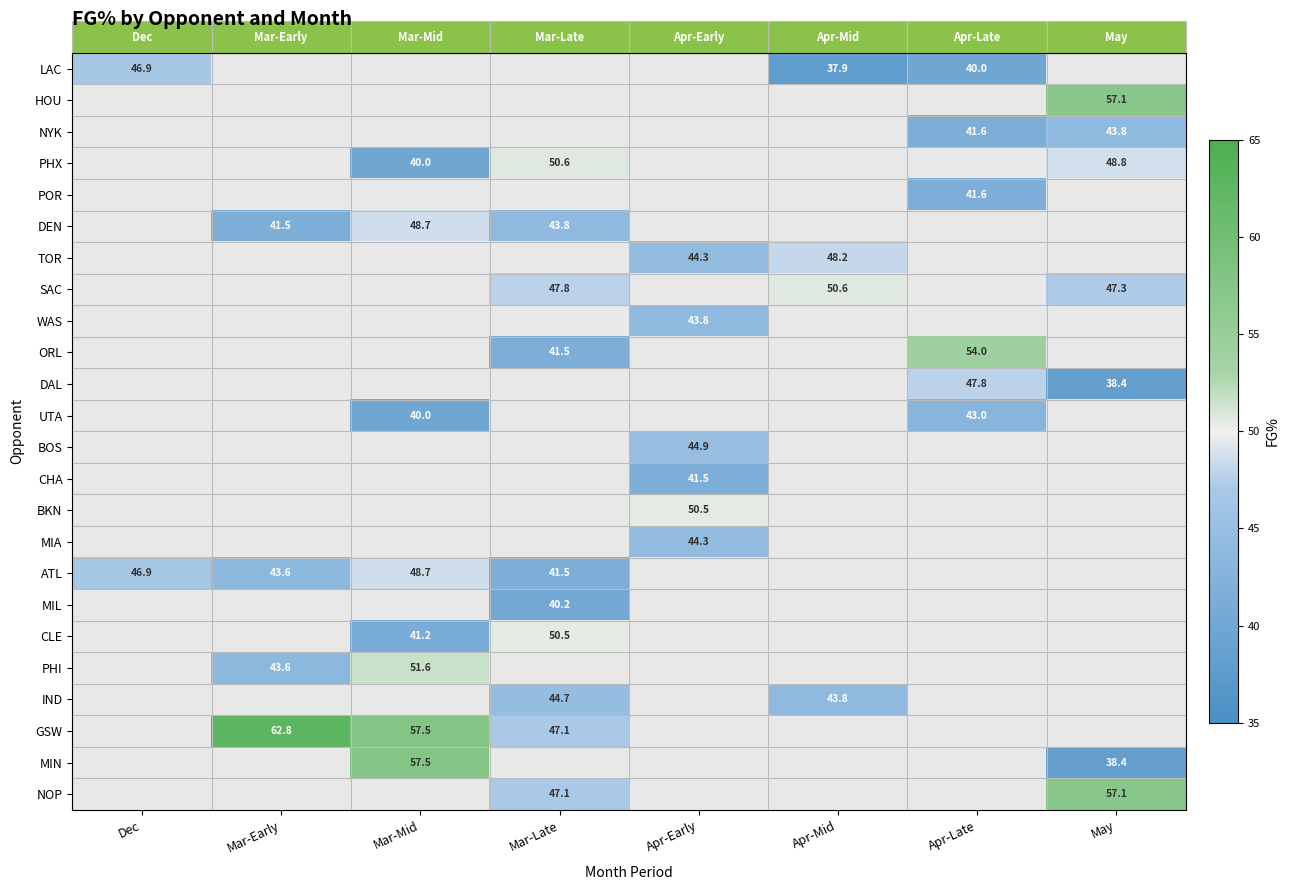

List the series in order of their peak value, lowest first.

MIL, CHA, POR, UTA, NYK, WAS, MIA, IND, BOS, LAC, DAL, TOR, DEN, ATL, BKN, CLE, PHX, SAC, PHI, ORL, HOU, NOP, MIN, GSW